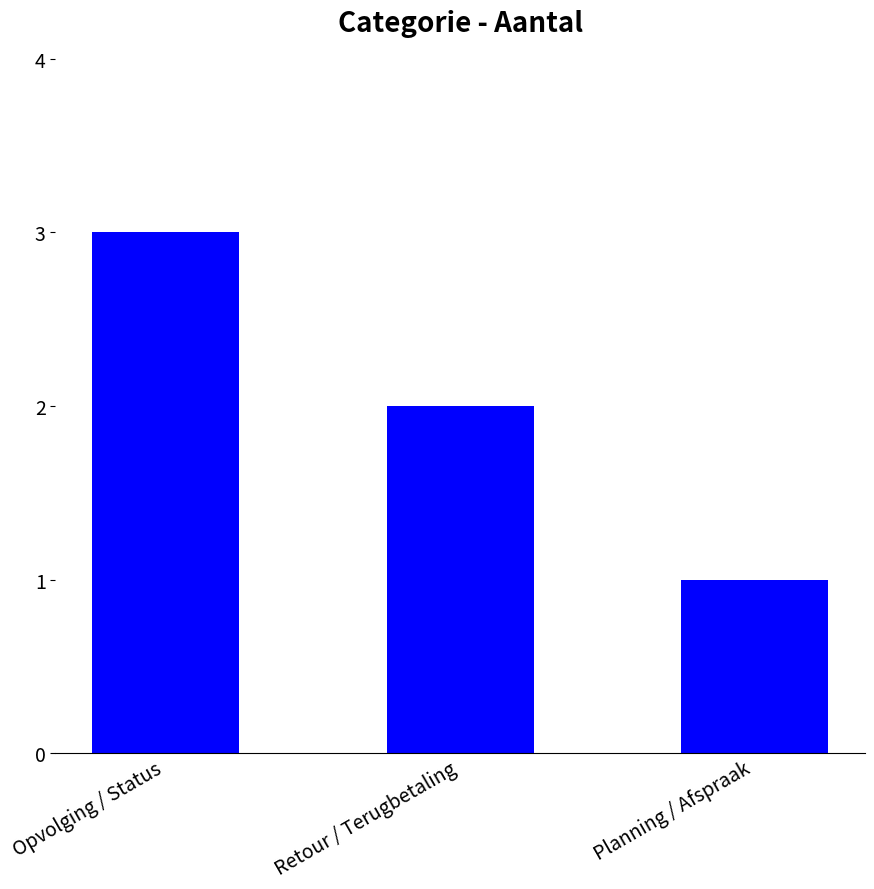

Reading right to left, extract all data points from this chart.

1	2	3